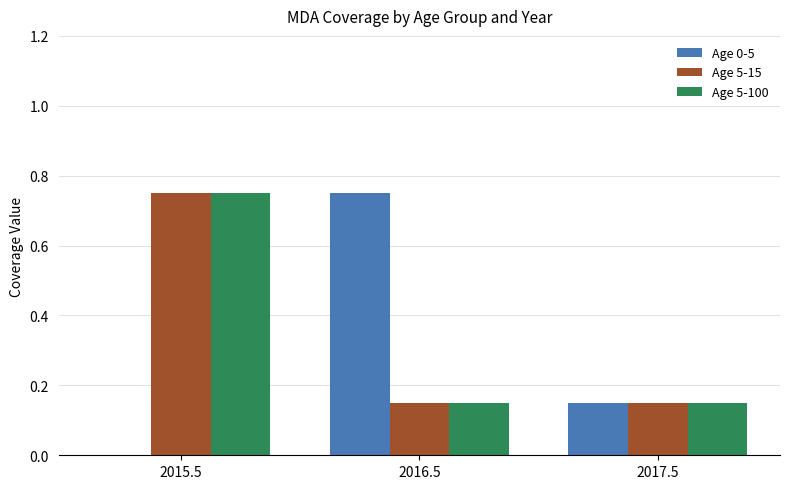

What is the total value across all series at 2016.5?

1.1